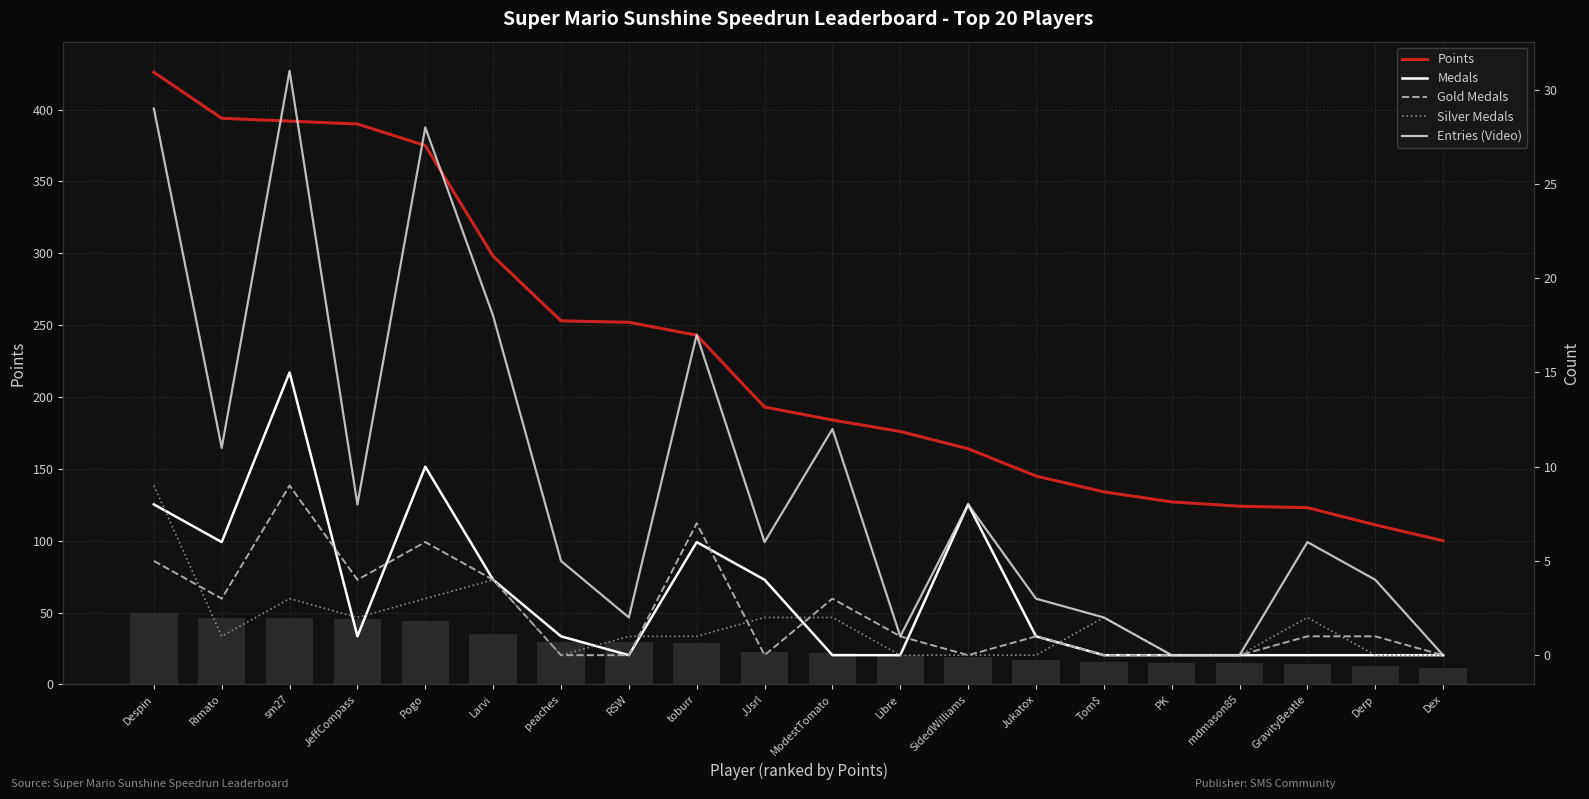

List the series in order of their peak value, lowest first.

Gold Medals, Silver Medals, Medals, Entries (Video), Points